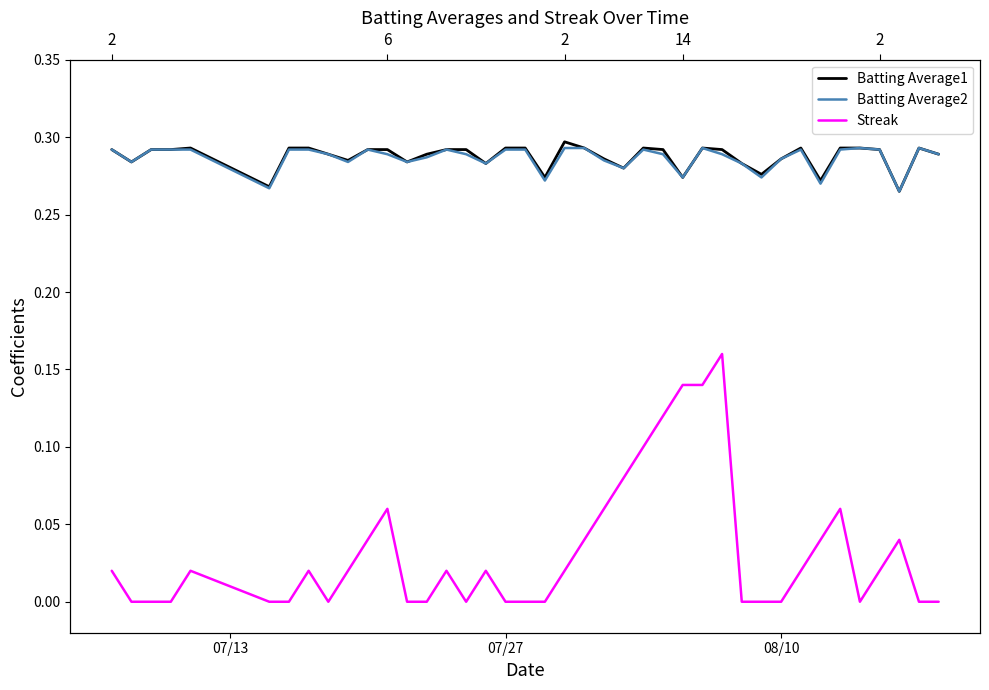

Is the value of Batting Average2 at 9 greater than the value of Batting Average1 at 7?

No